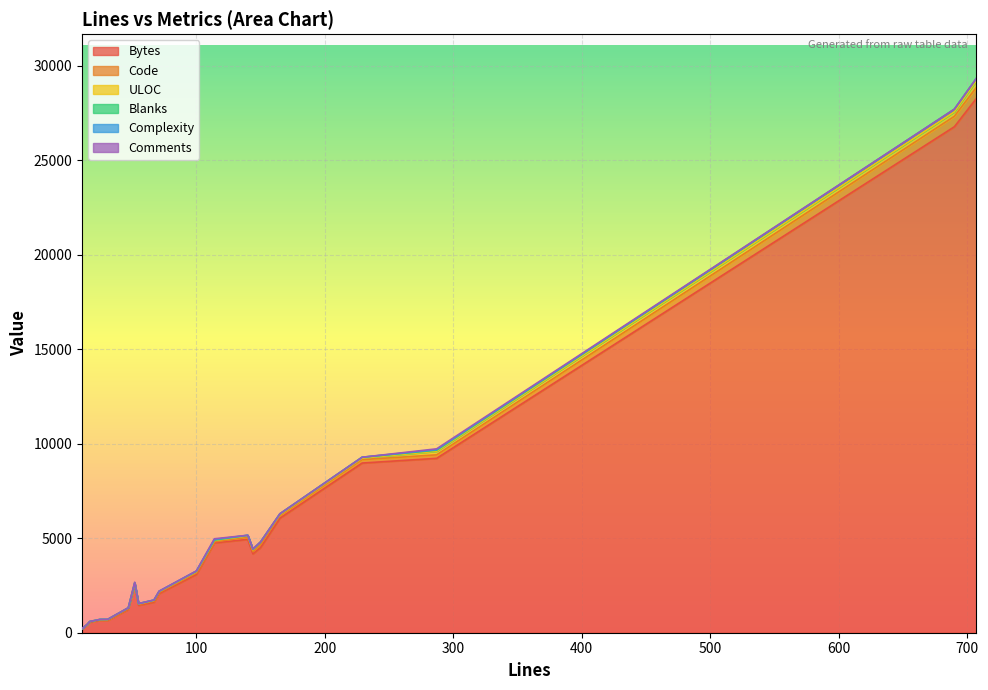

Which category has the lowest value in the ULOC series?

11